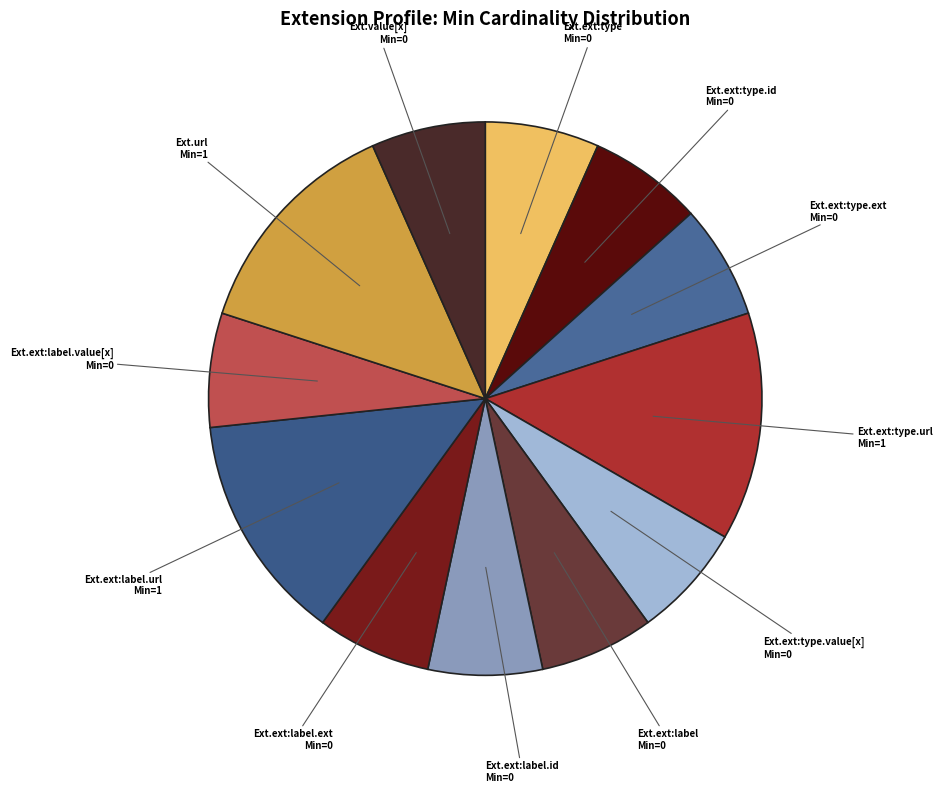

Is it true that Ext.url is 13% of the pie?

True